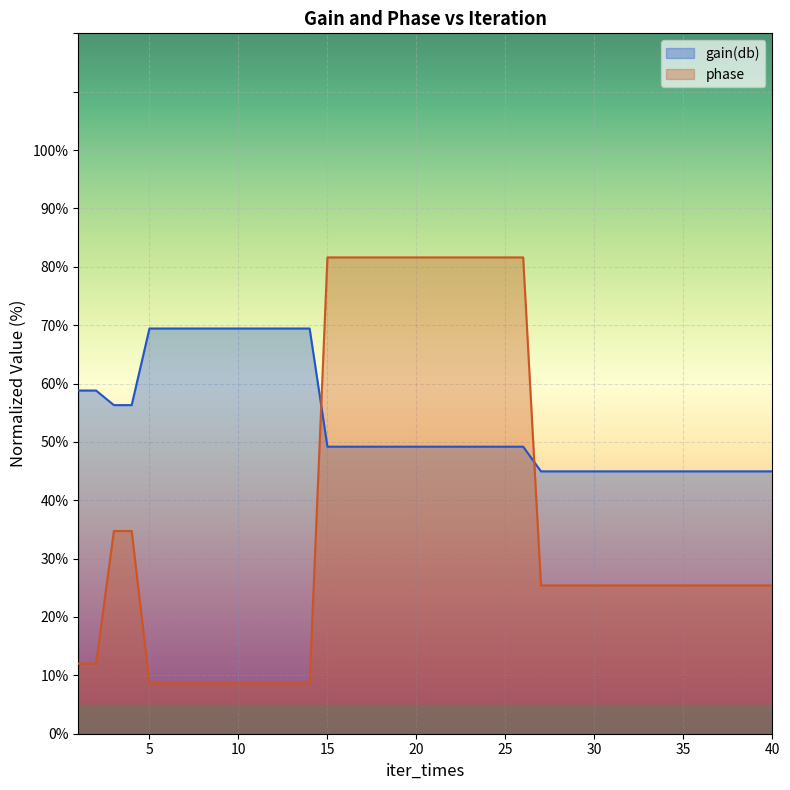

True or false: gain(db) has more than 1 interior local peaks.

False